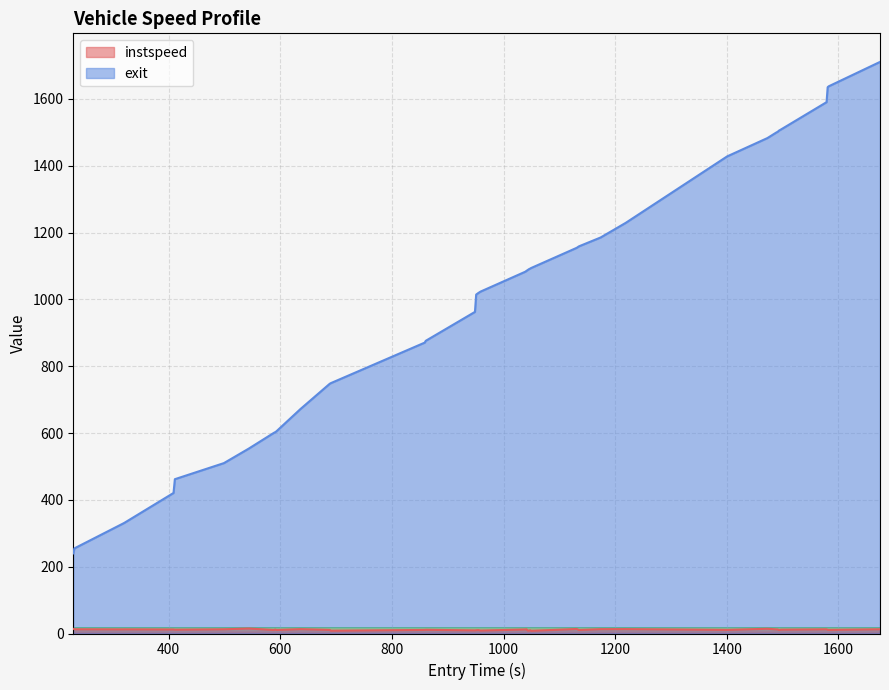

At how many categories does at least one series exceed 811?

26